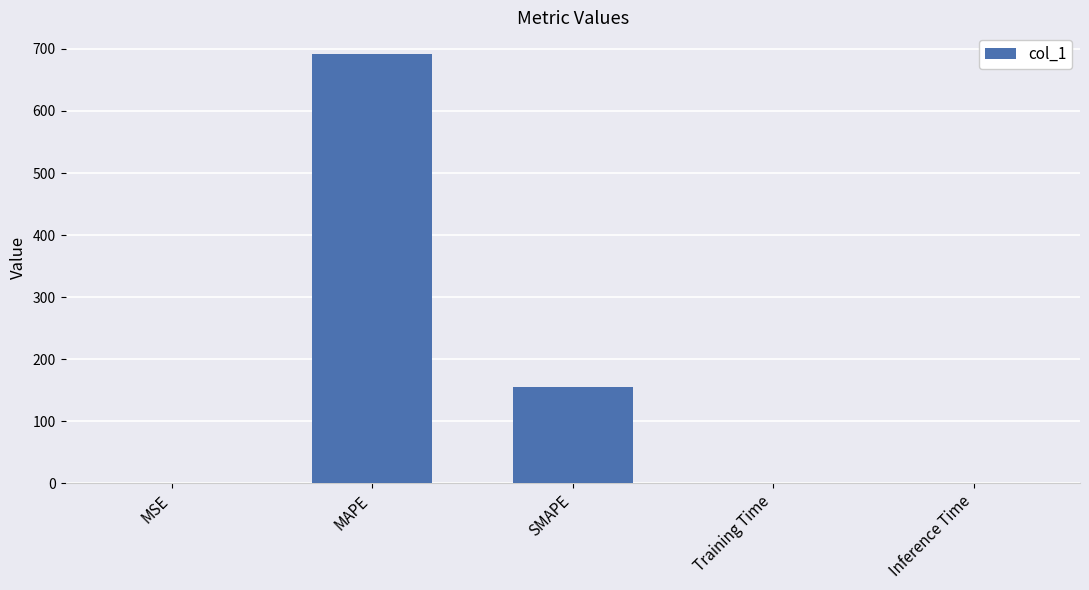

At which label is the value closest to 346?

SMAPE